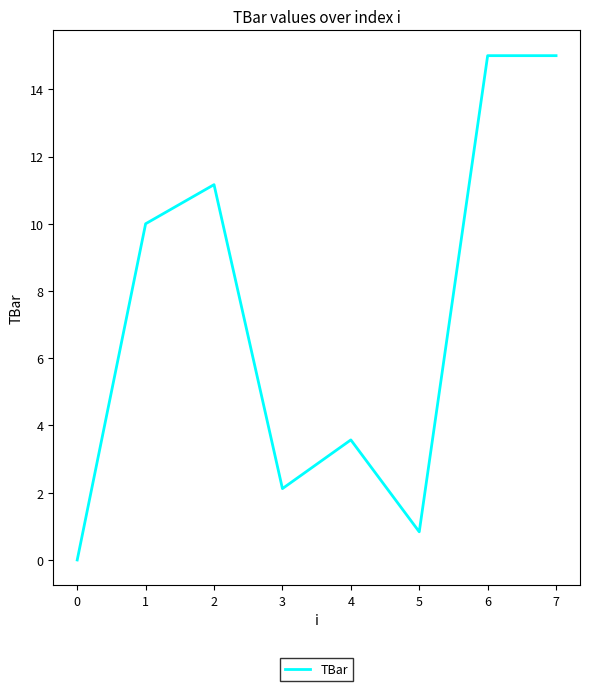

What is the difference between the maximum and second lowest values?

14.2